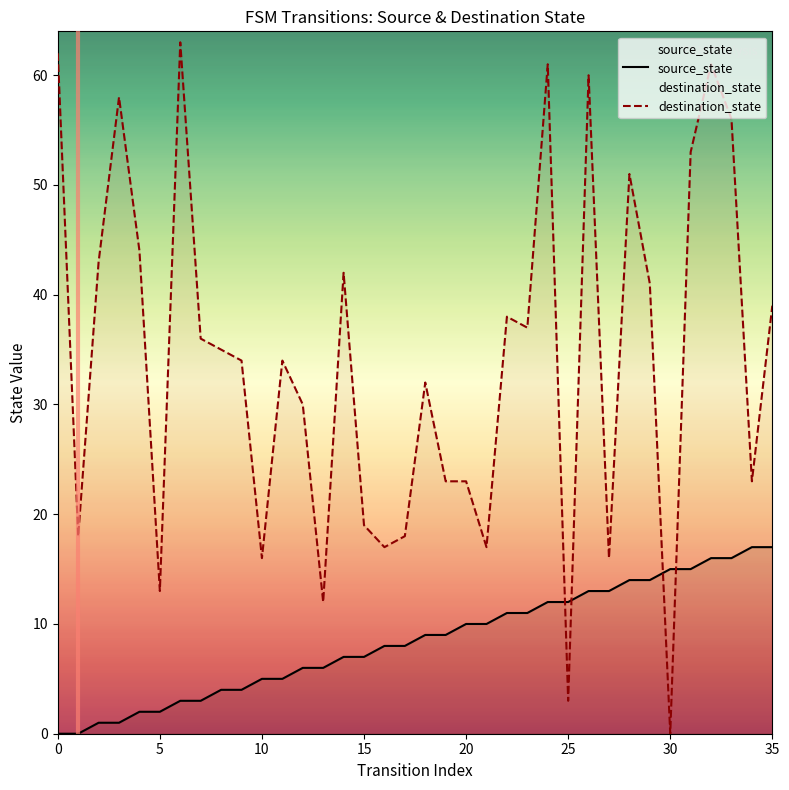

What is the difference between the second highest and second lowest values?

17